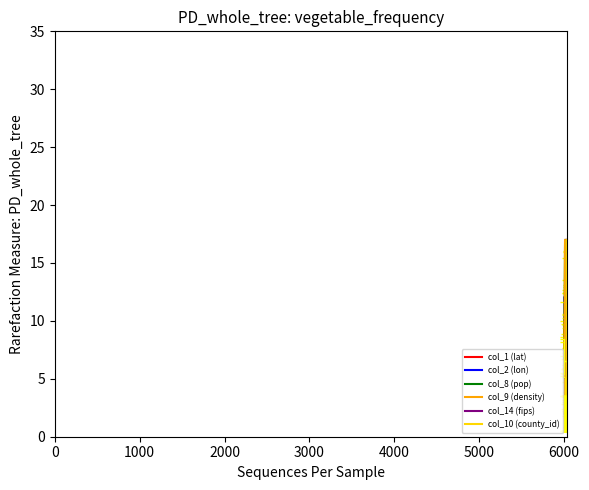

Rank the series by their maximum value, from lowest to highest.

col_1 (lat), col_2 (lon), col_8 (pop), col_9 (density), col_14 (fips), col_10 (county_id)